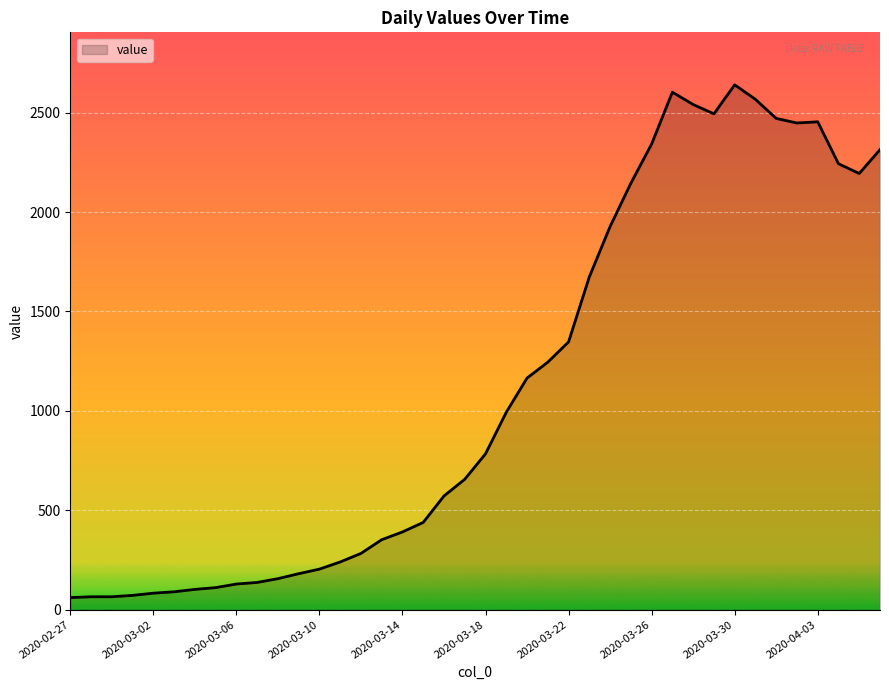

What is the difference between the maximum and minimum values?

2579